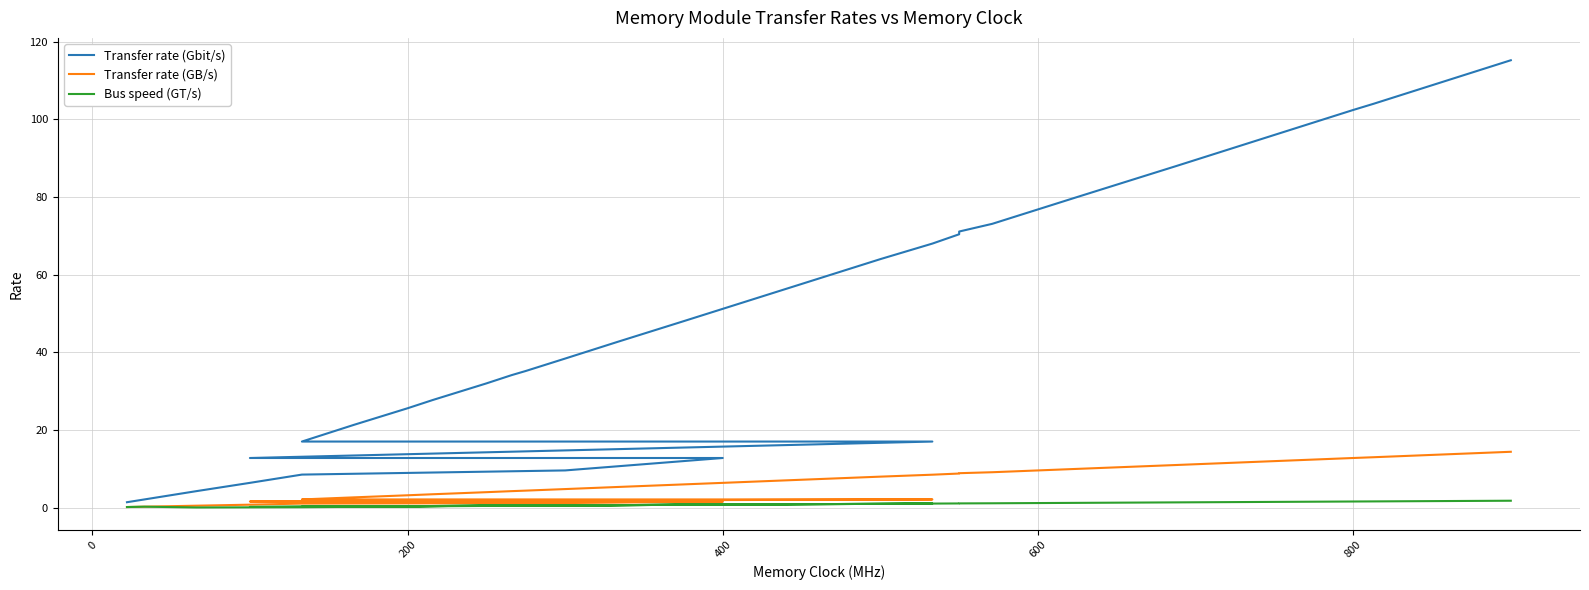

What is the maximum value shown in the chart?

115.2